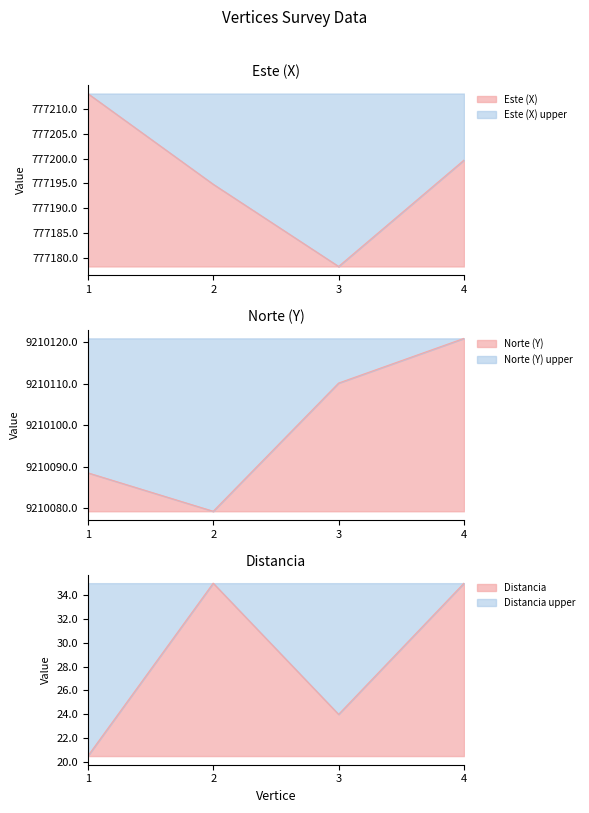

What is the value of the Este (X) point at the 2nd from the left?

777194.9